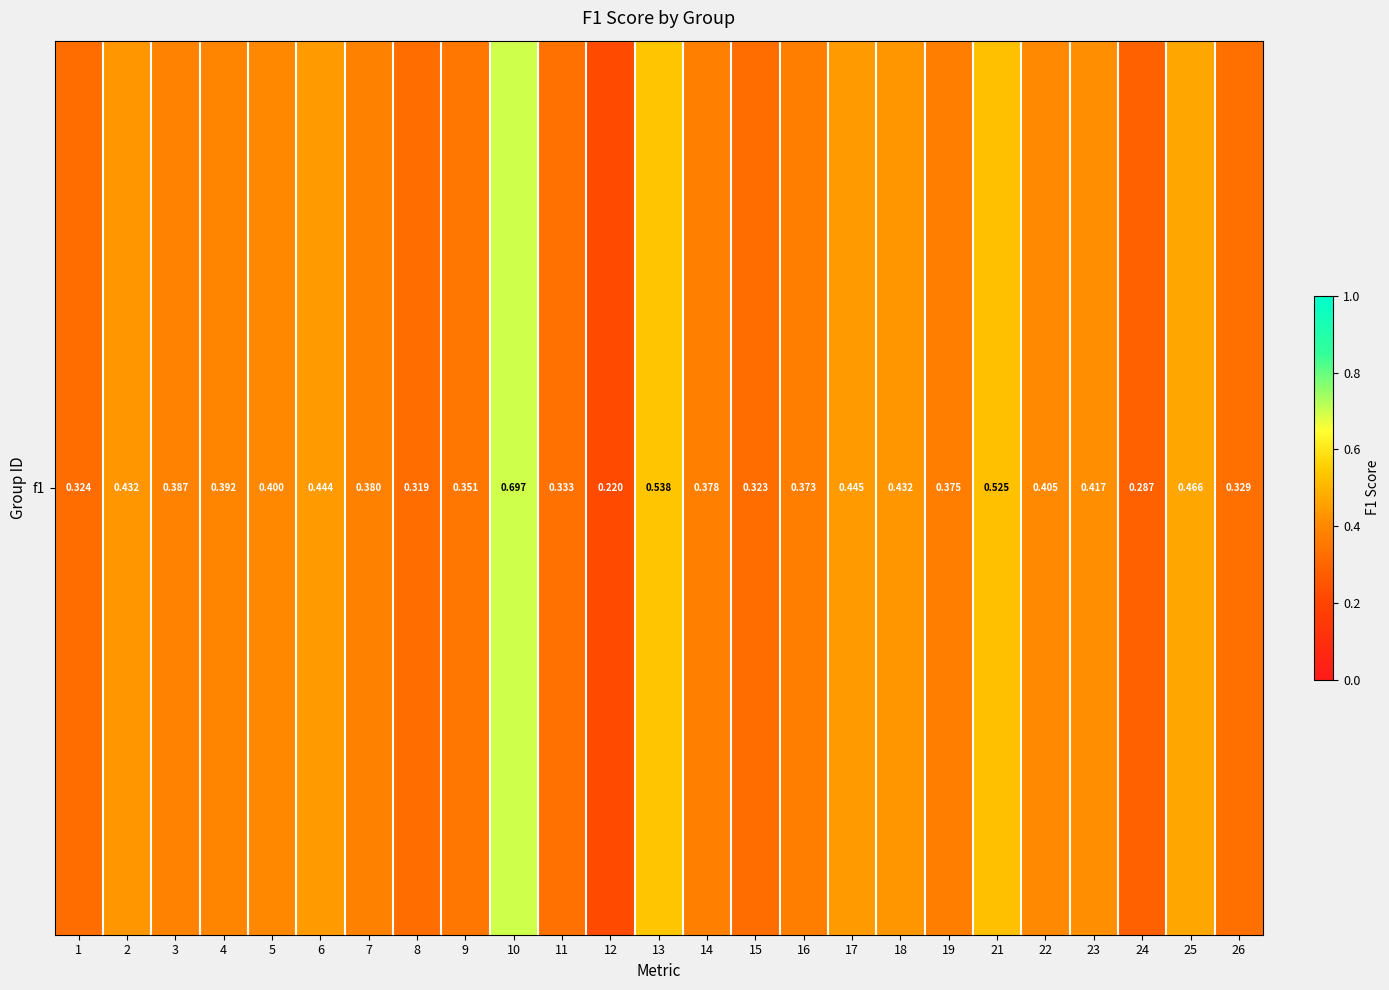

List the labels in order of value, smallest first.

12, 24, 8, 15, 1, 26, 11, 9, 16, 19, 14, 7, 3, 4, 5, 22, 23, 18, 2, 6, 17, 25, 21, 13, 10